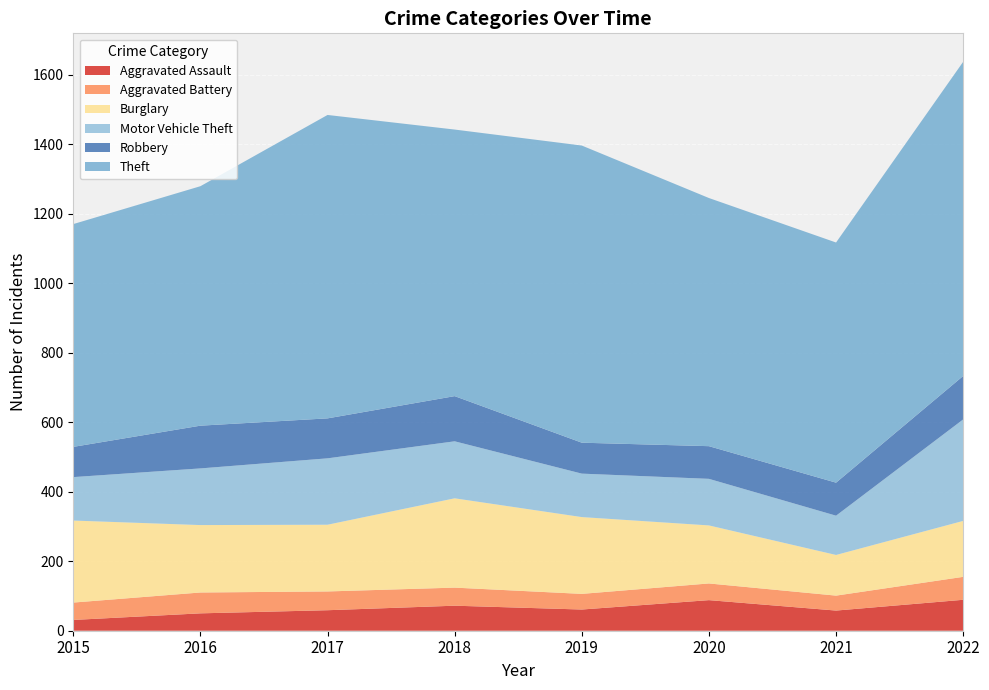

Reading left to right, transcribe all the data shown in this chart.

Aggravated Assault: 2015=31	2016=50	2017=59	2018=72	2019=61	2020=88	2021=58	2022=89
Aggravated Battery: 2015=50	2016=60	2017=54	2018=52	2019=45	2020=48	2021=43	2022=66
Burglary: 2015=236	2016=194	2017=192	2018=257	2019=221	2020=167	2021=117	2022=161
Motor Vehicle Theft: 2015=125	2016=163	2017=191	2018=164	2019=125	2020=134	2021=113	2022=292
Robbery: 2015=87	2016=123	2017=115	2018=130	2019=89	2020=94	2021=95	2022=125
Theft: 2015=641	2016=689	2017=873	2018=767	2019=855	2020=714	2021=691	2022=904